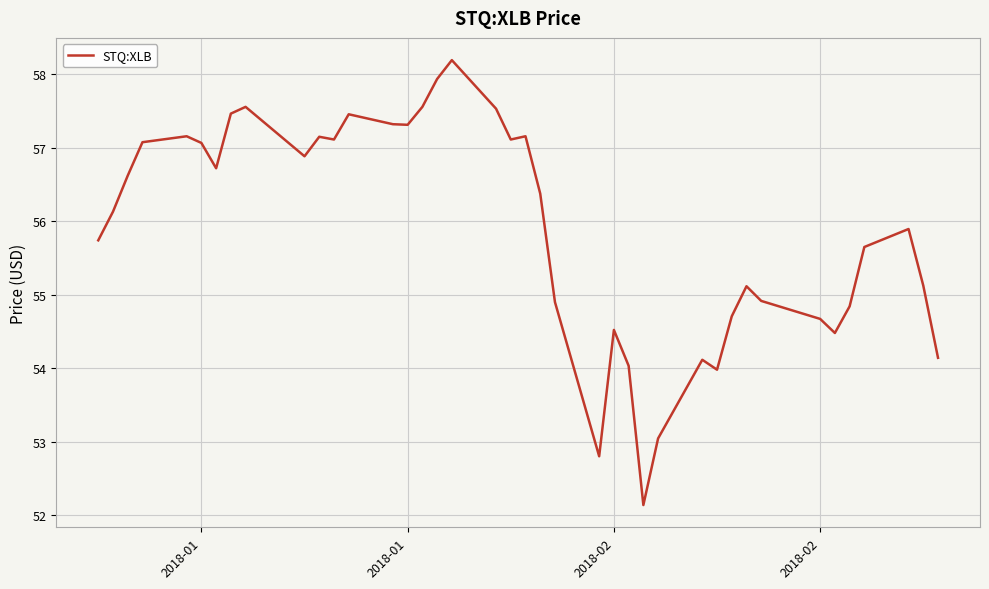

Does the chart display data point markers on the line(s)?

No